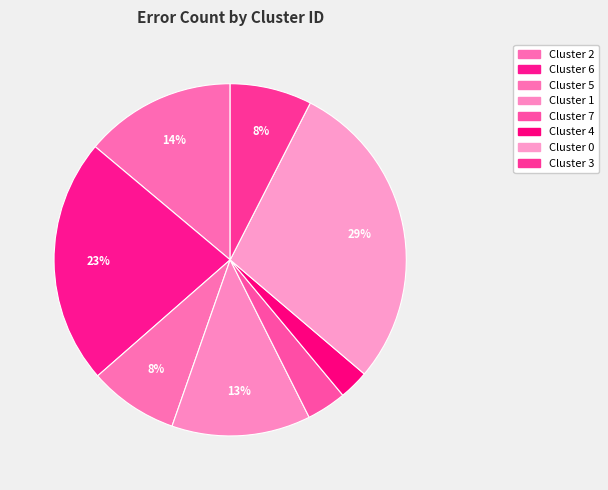

To the nearest percent, what is the difference between the largest and smallest slice percentages?

26%